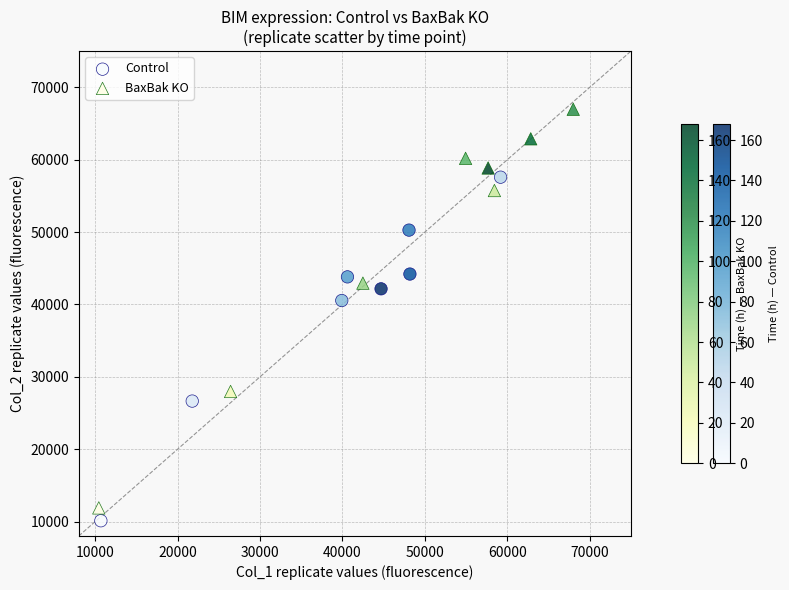

Which series has the largest Y range (max minus min)?

BaxBak KO